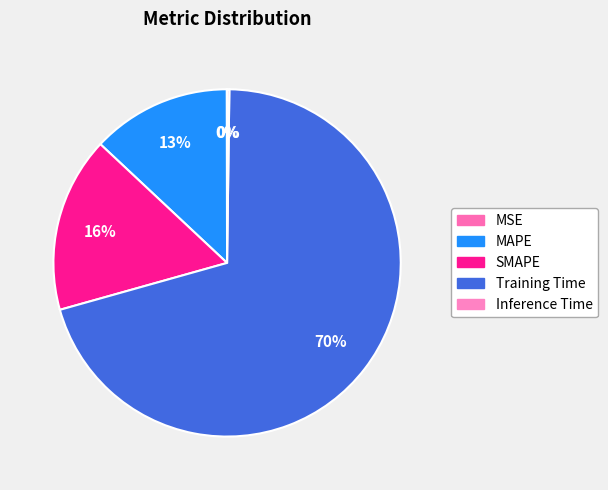

To the nearest percent, what portion does SMAPE represent?

16%